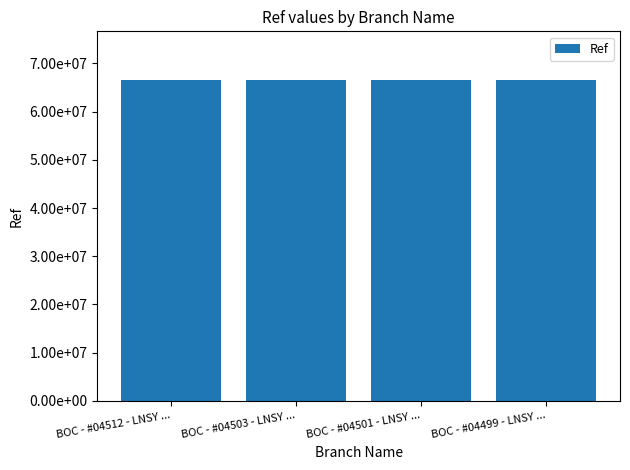

Does the chart contain any negative values?

No